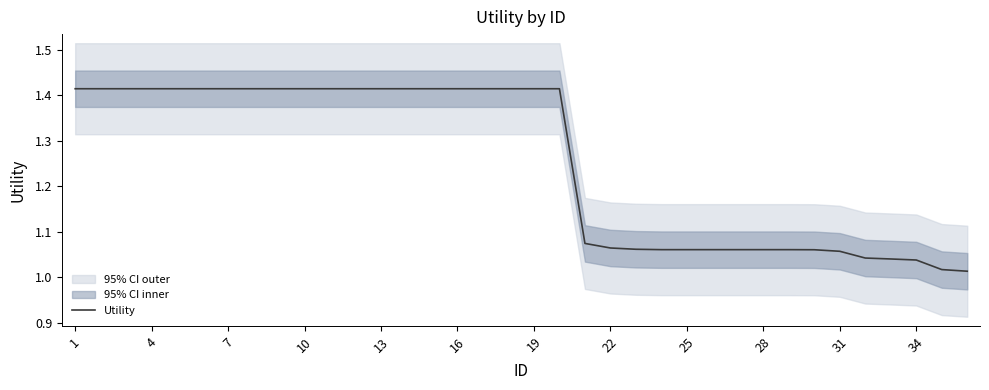

What is the maximum value shown in the chart?

1.4